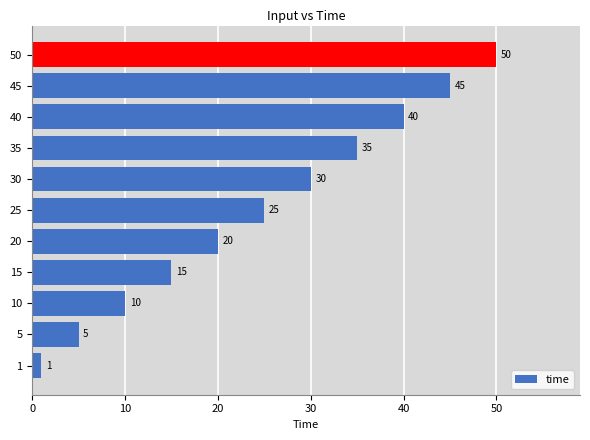

List the labels in order of value, smallest first.

1, 5, 10, 15, 20, 25, 30, 35, 40, 45, 50